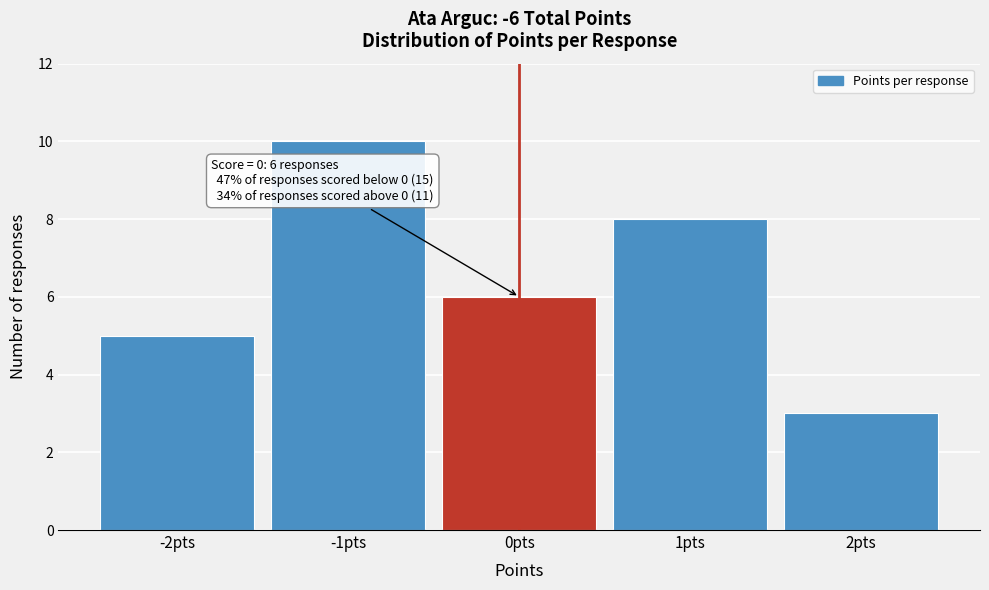

Which range on the x-axis has the tallest bar?

-1.5 to -0.5